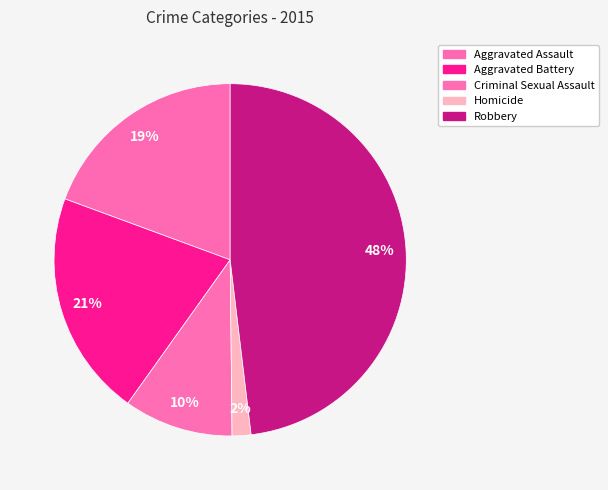

Is Aggravated Battery the majority of the pie?

No